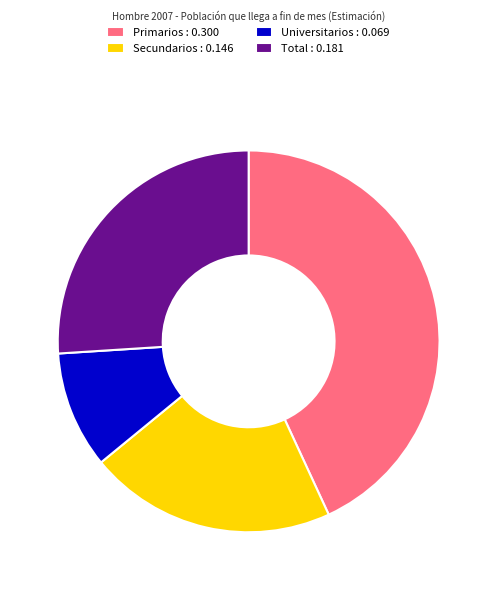

Which has a higher value, Total or Primarios?

Primarios